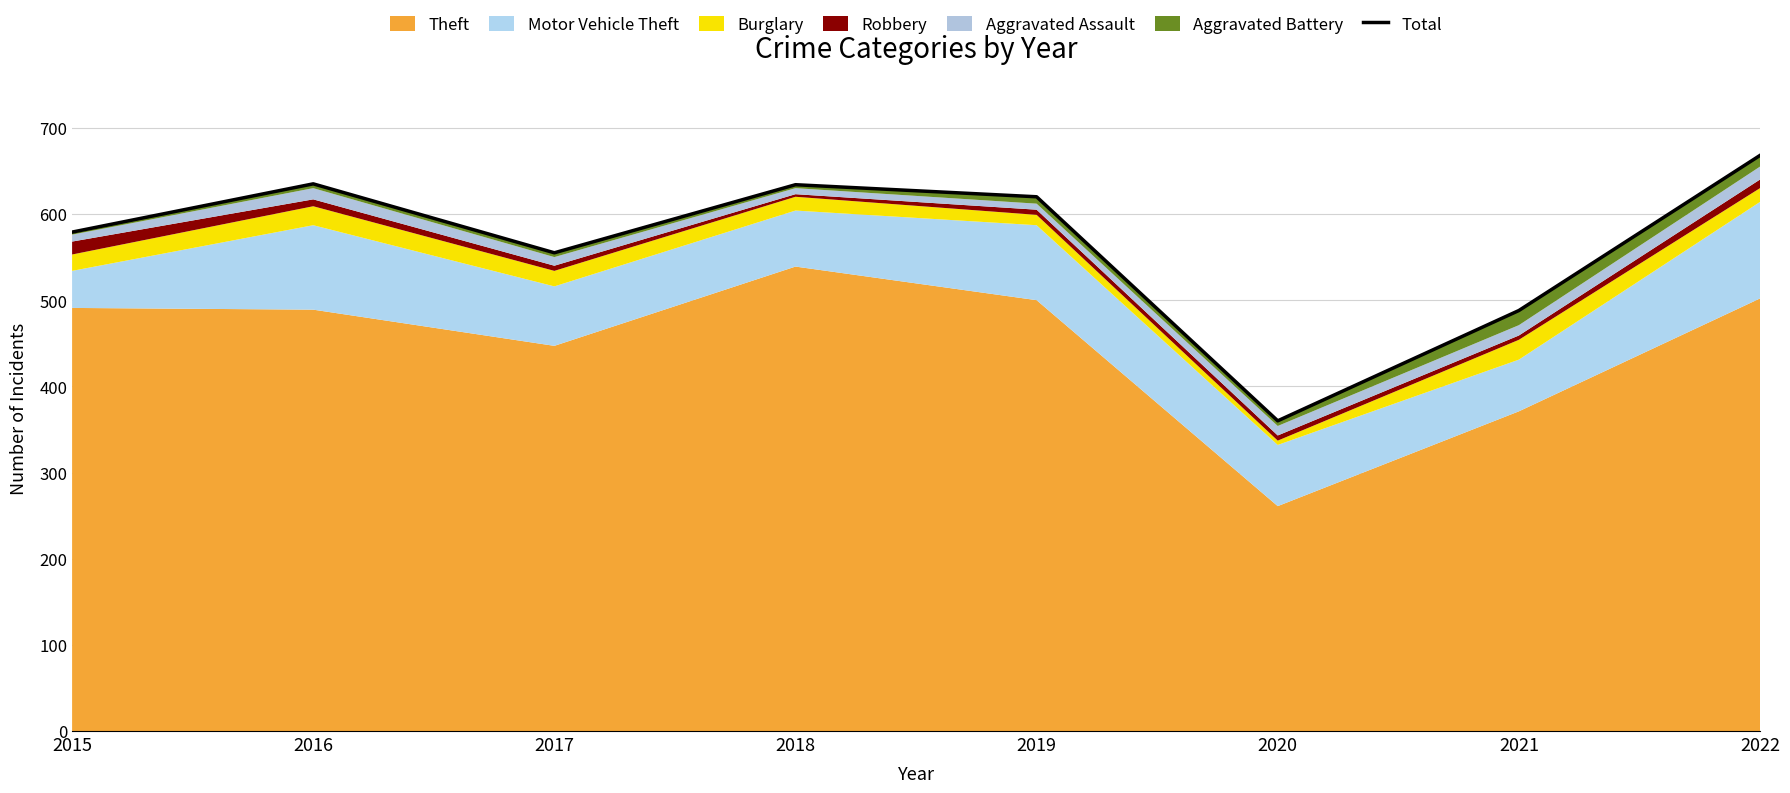

What is the difference between the values at 2016 and 2017?

80